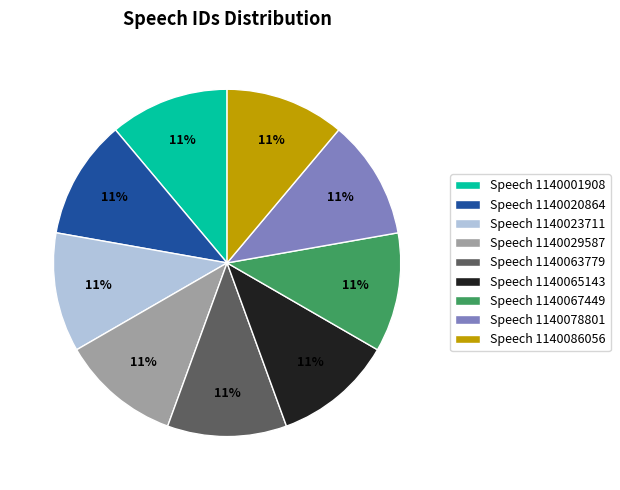

To the nearest percent, what is the average slice percentage?

11%